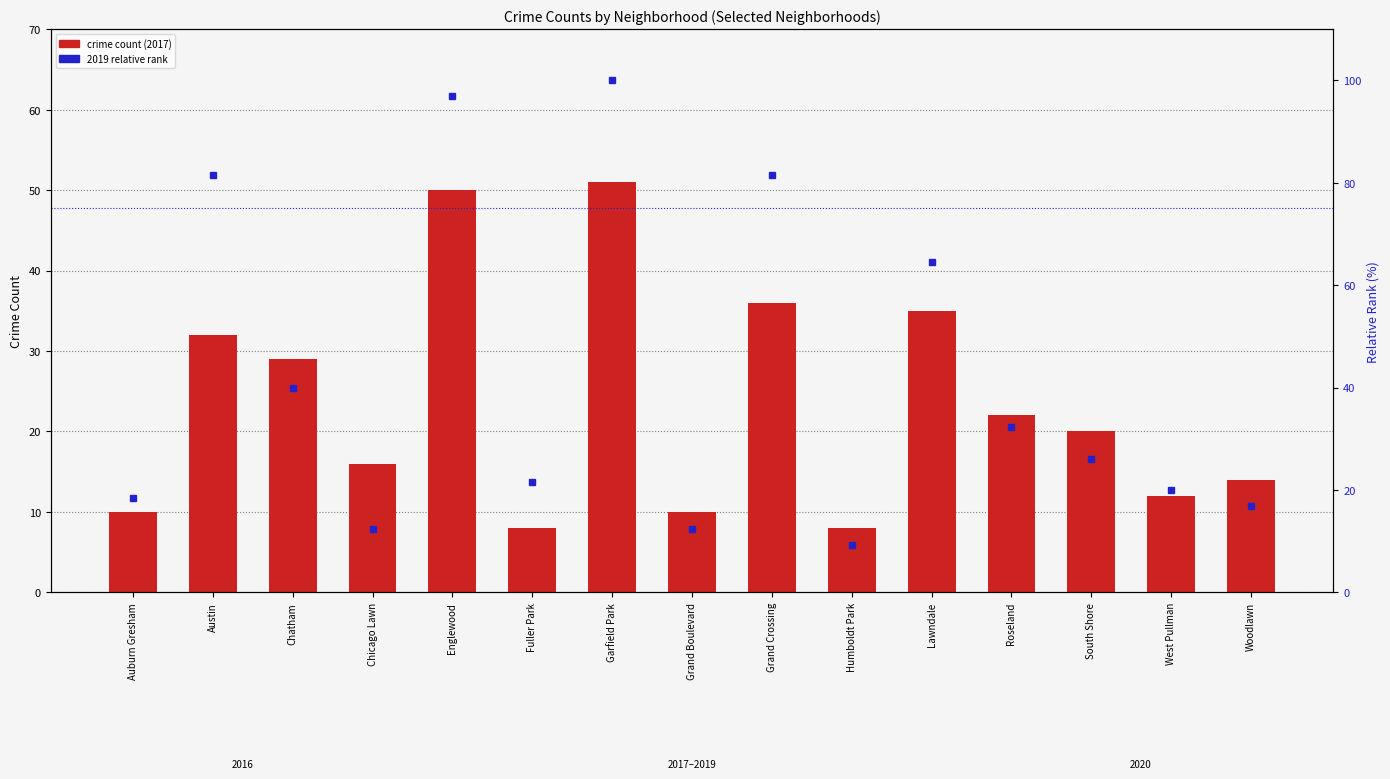

At Auburn Gresham, list the series in order from smallest to largest.

crime count (2017), 2019 relative rank (%)